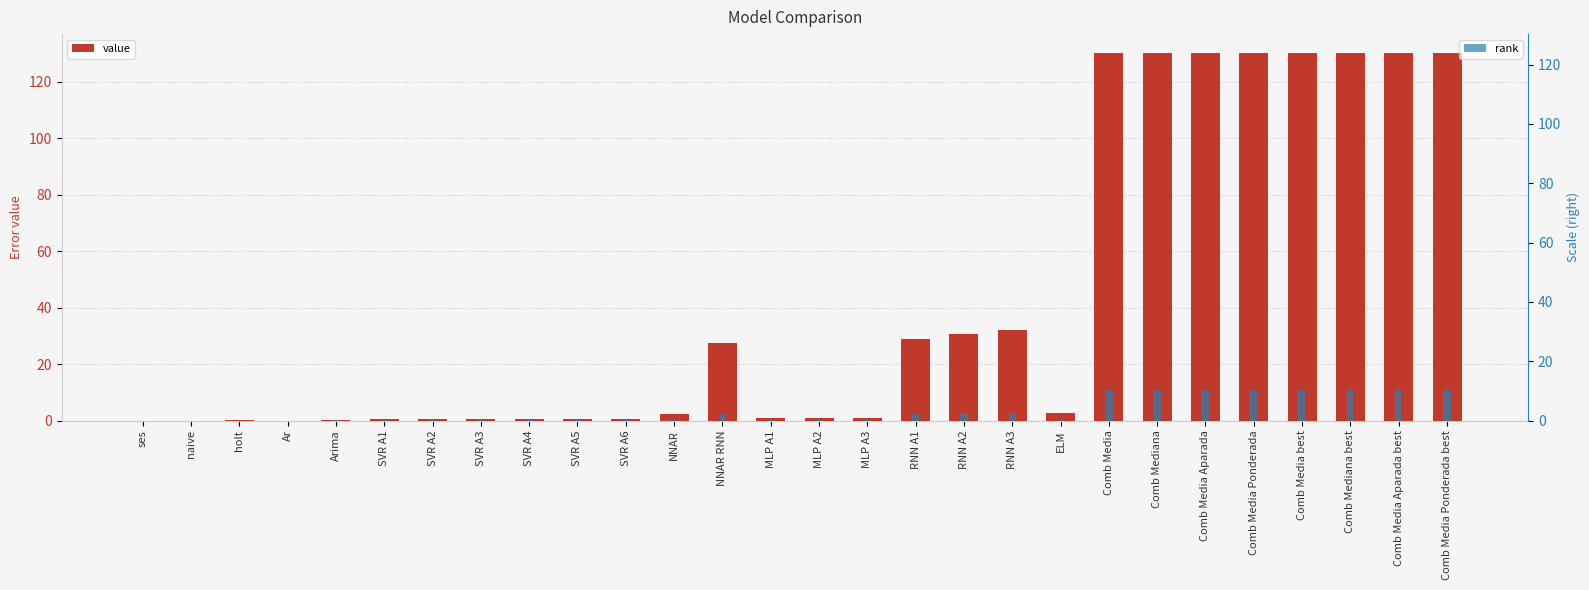

What is the total value across all series at SVR A3?

0.6